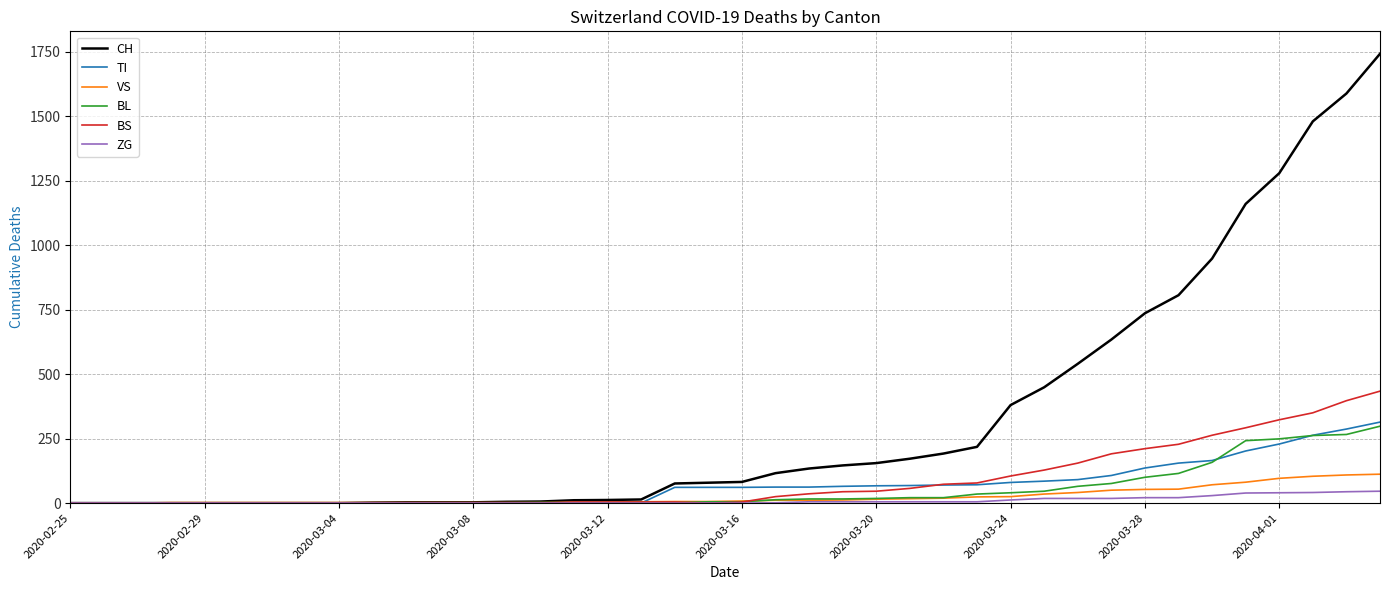

What is the highest value of the TI series?

314